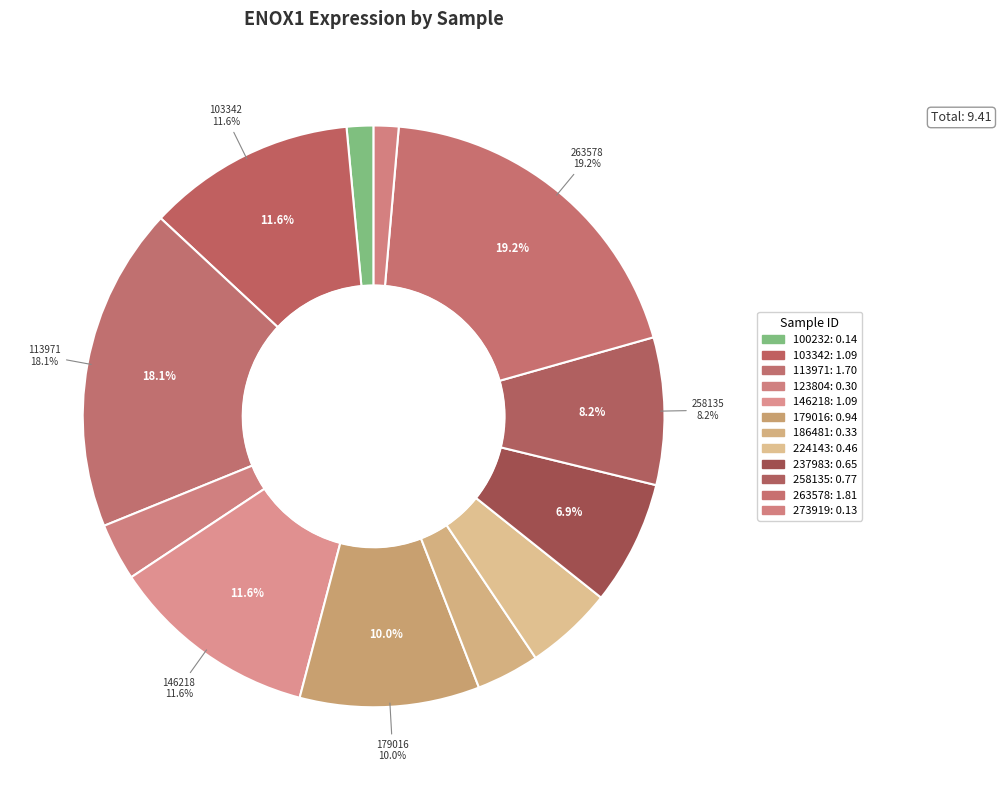

How many slices are in this pie chart?

12